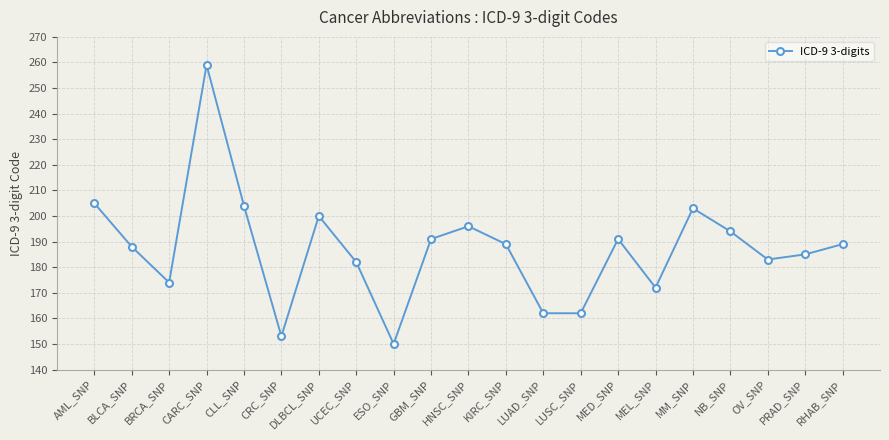

Does the chart display data point markers on the line(s)?

Yes